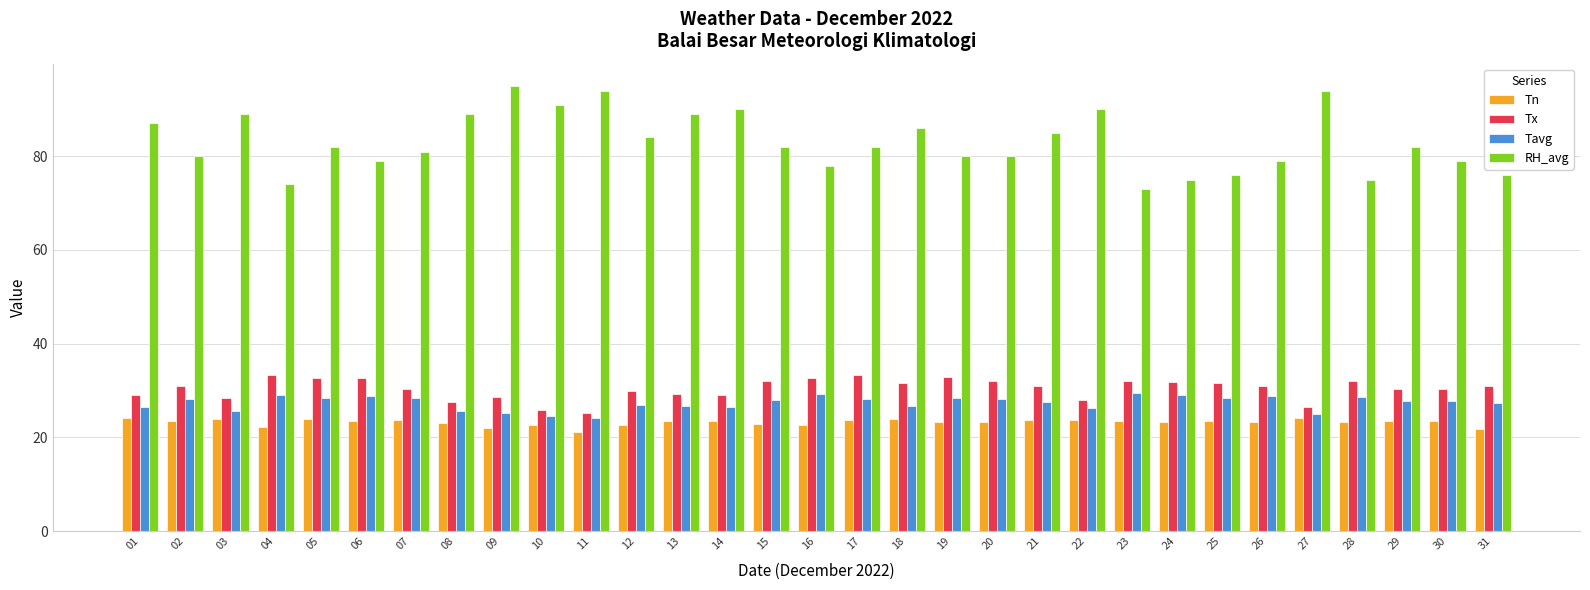

How many bars are there in total?

124